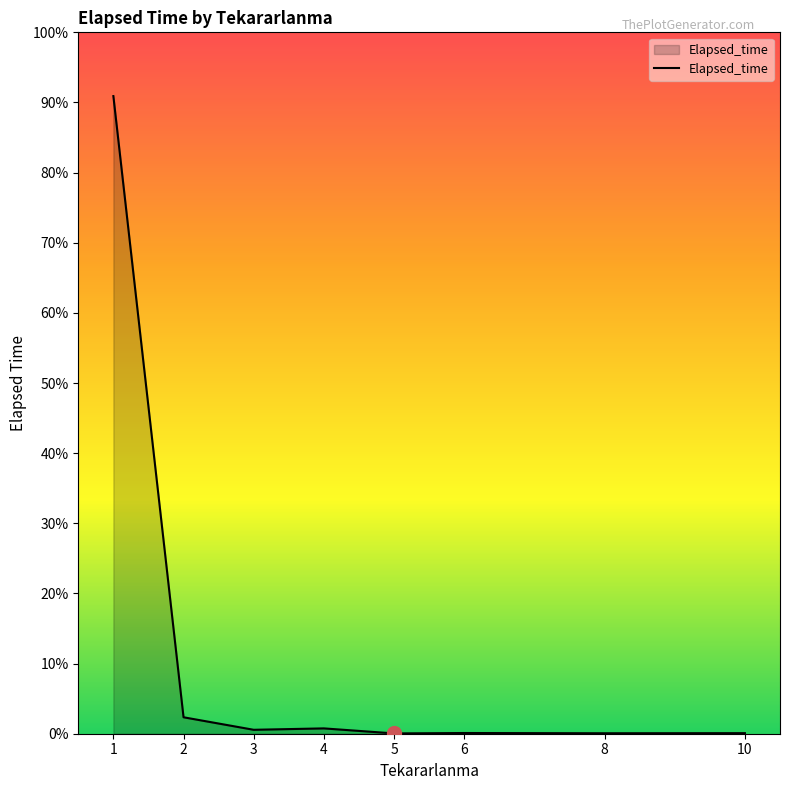

Is it true that the value at 5 is 54?

False